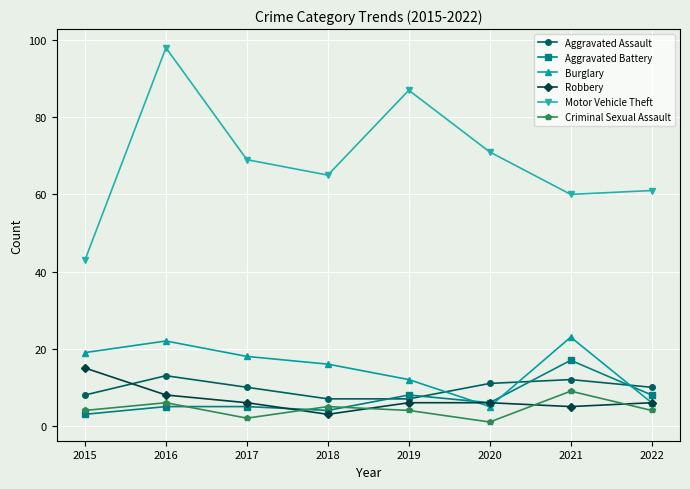

True or false: Criminal Sexual Assault and Burglary intersect in this chart.

False